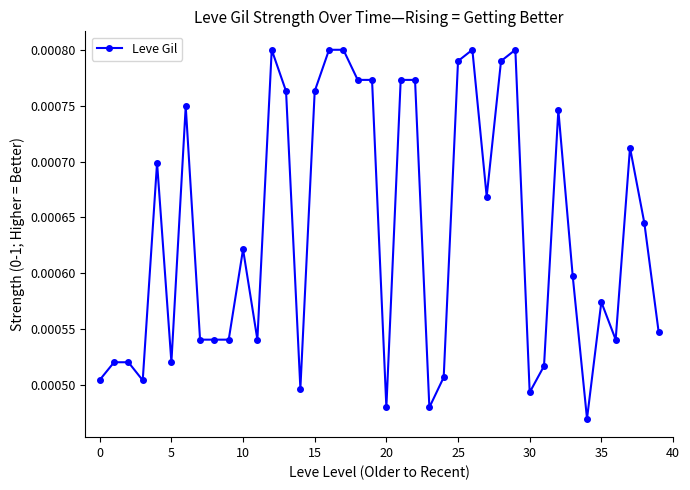

Does the chart have visible grid lines?

No